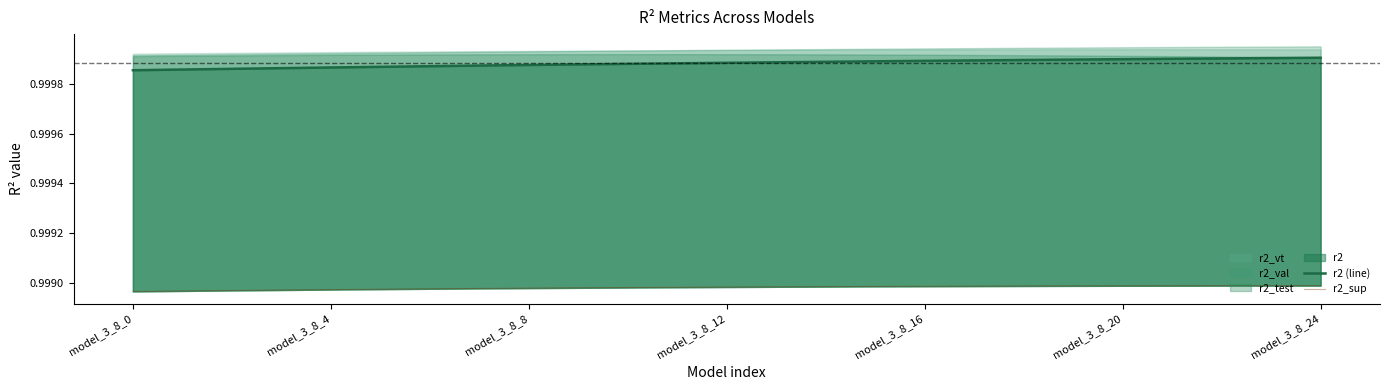

What is the sum of all r2 (line) values?

25.0